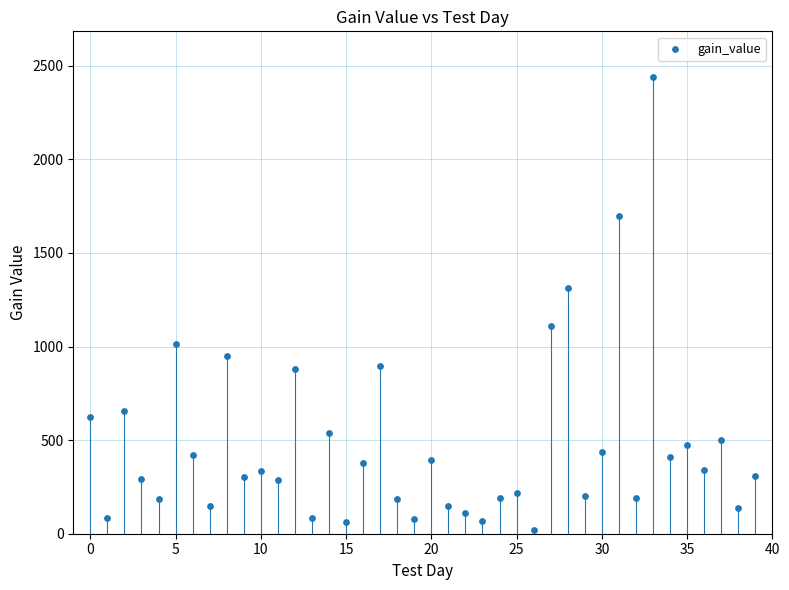

What Y value in the scatter plot is closest to 1230?

1311.6